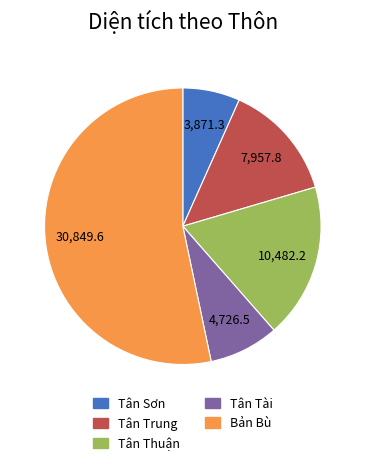

Between Bản Bù and Tân Trung, which is larger?

Bản Bù